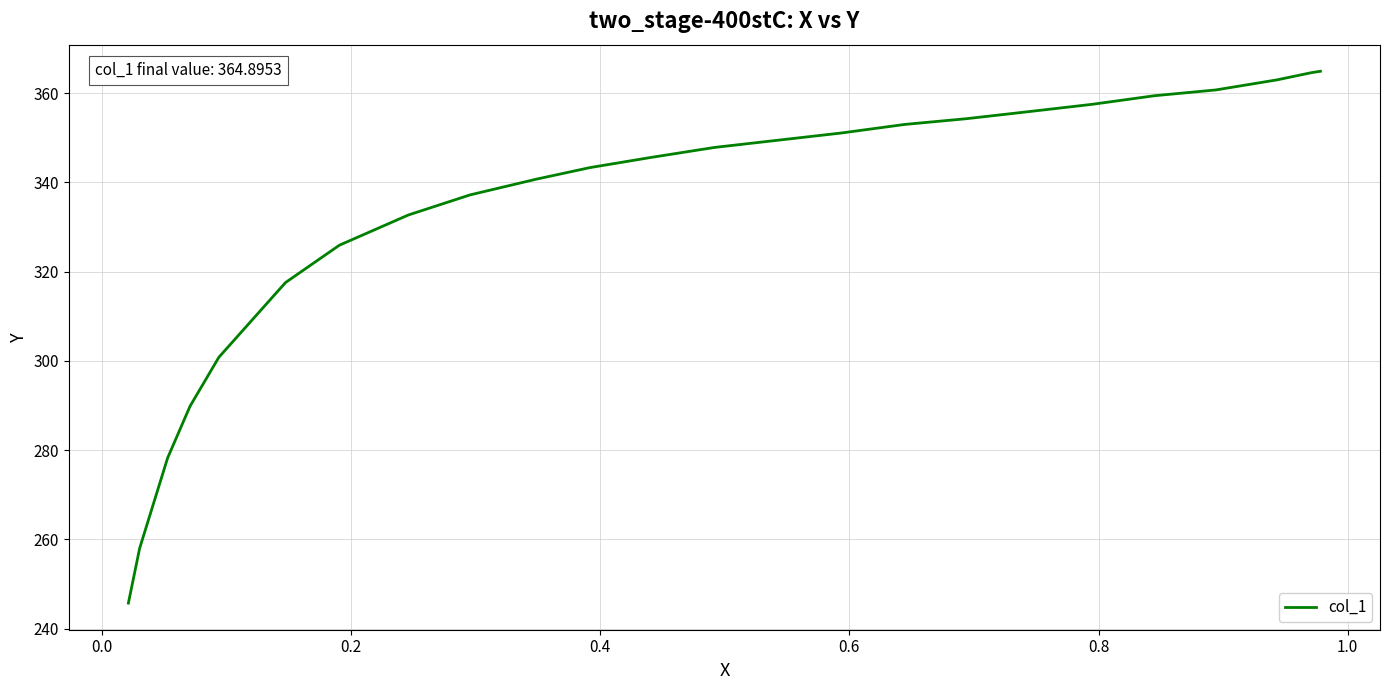

What is the sum of all values?

7997.1